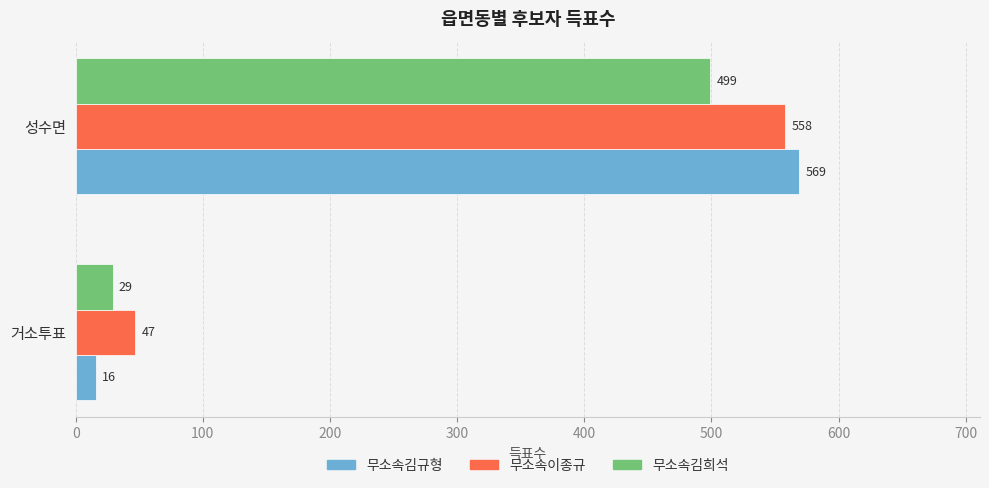

List the labels in order of 무소속김희석 value, largest first.

성수면, 거소투표